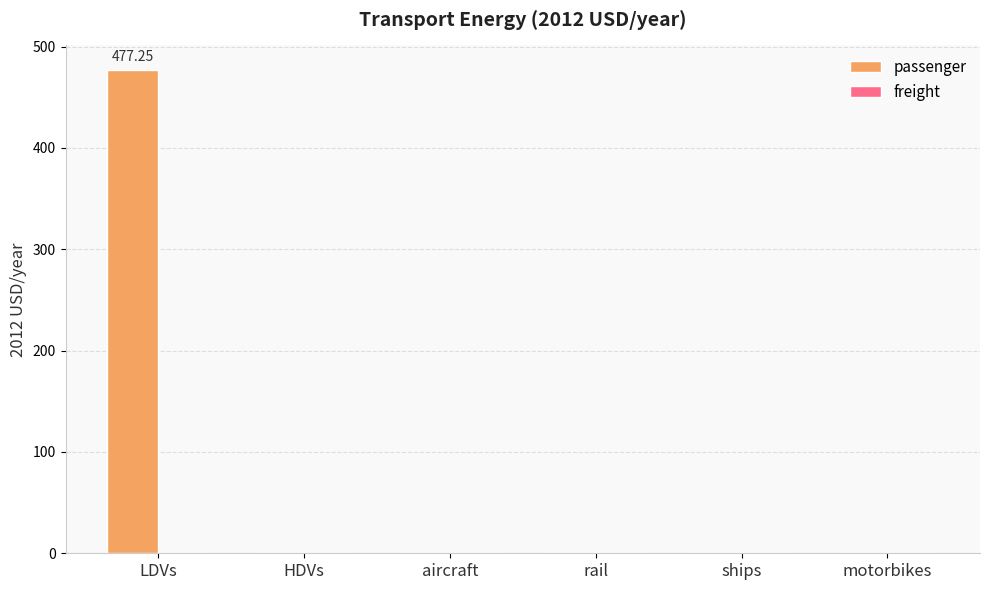

Between LDVs and HDVs, which is larger?

LDVs